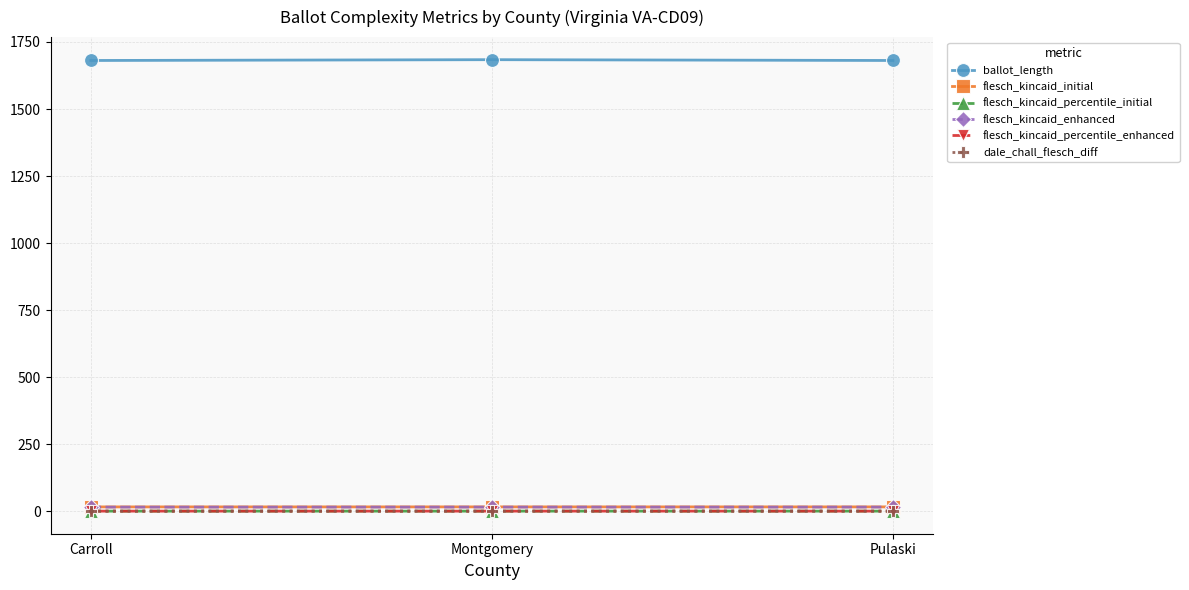

What is the label of the 1st point from the left?

Carroll